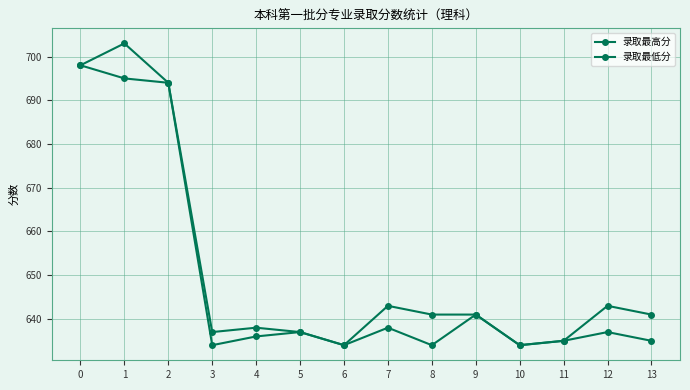

Between 8 and 12, which is larger?

12